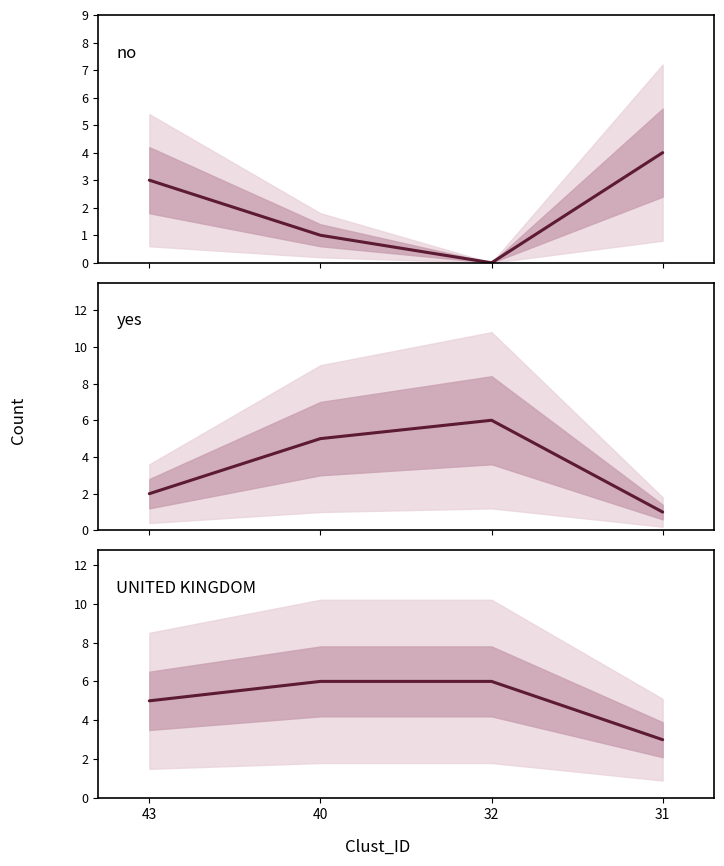

Where does the yes series first go above 5?

32